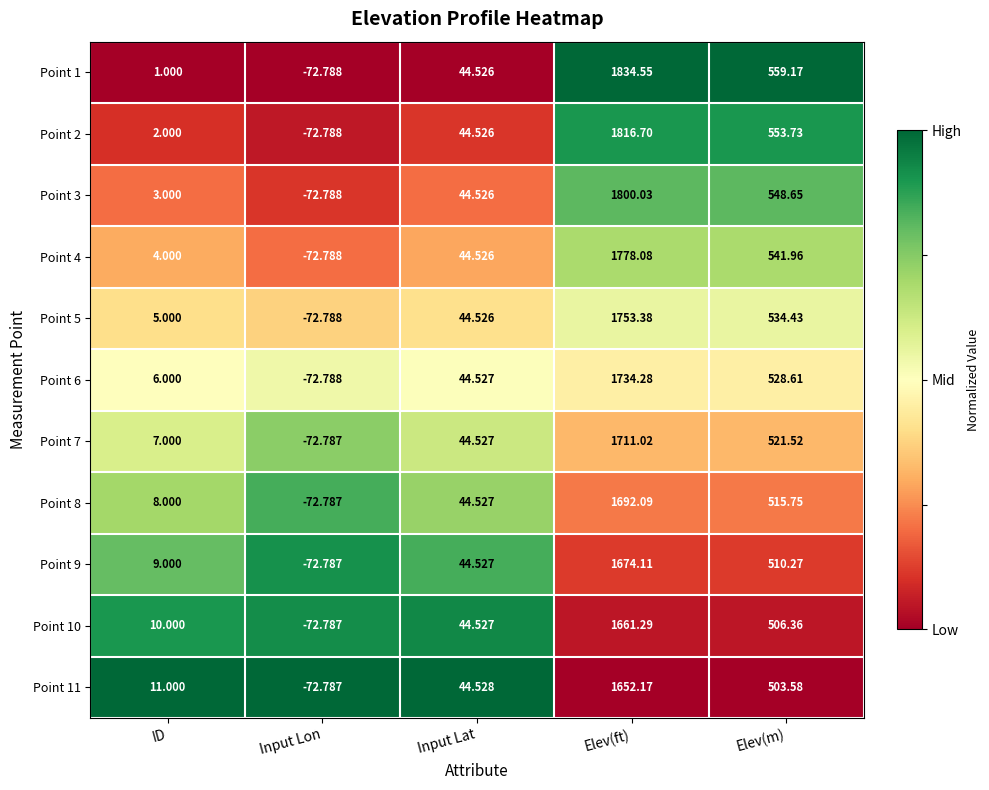

Which category has the highest value in the Point 11 series?

Elev(ft)